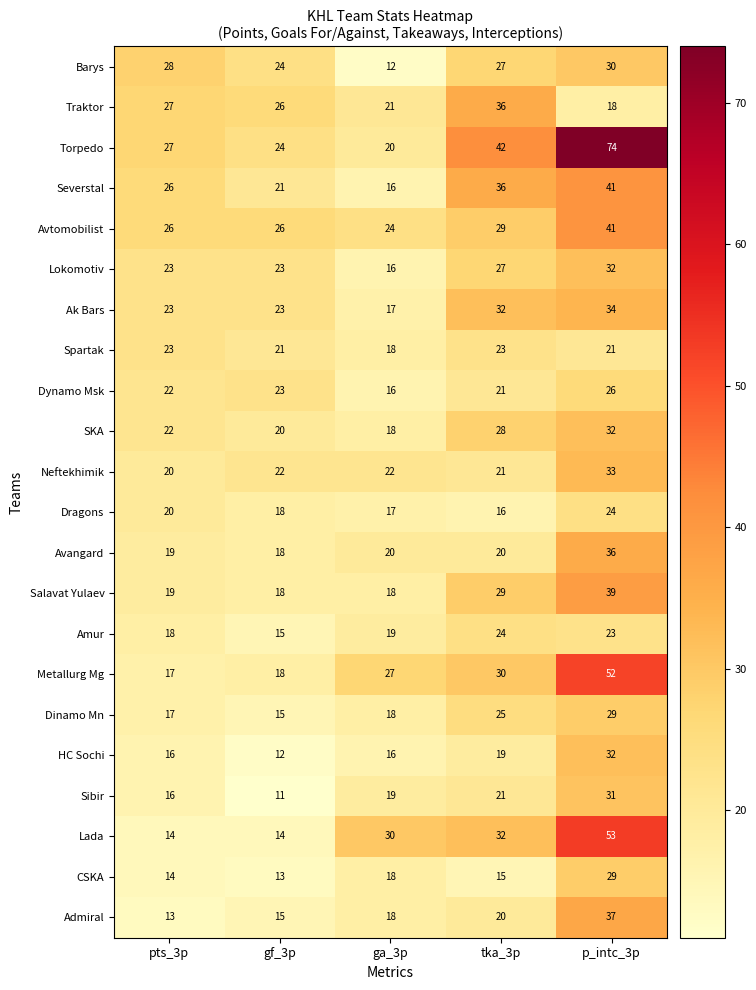

True or false: HC Sochi has a value of 4 at gf_3p.

False